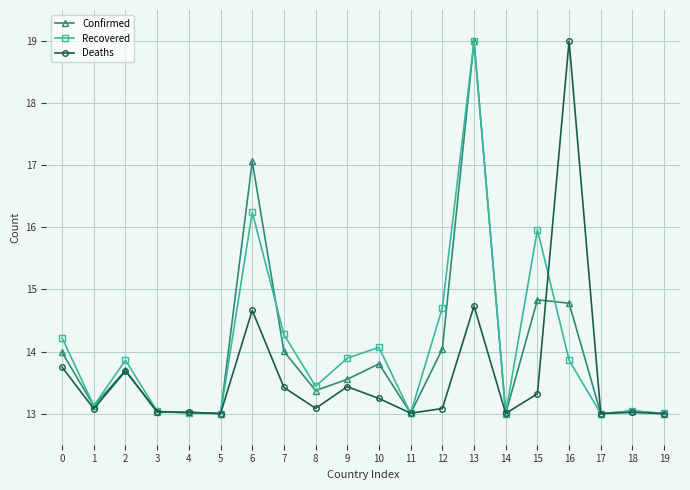

Is this an area chart (filled region under the line)?

No